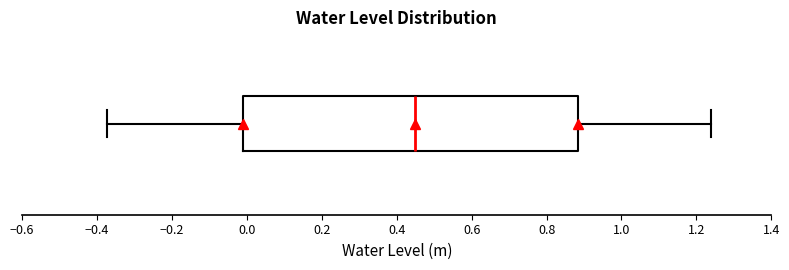

Where is the right edge of the box on the x-axis? The values are not printed on the chart, so give them approximately, as read against the axis.

0.88